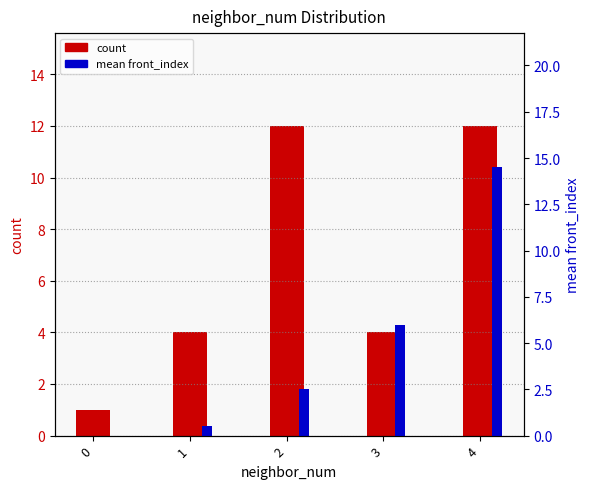

What is the value of the mean front_index bar at the 4th from the left?

6.0